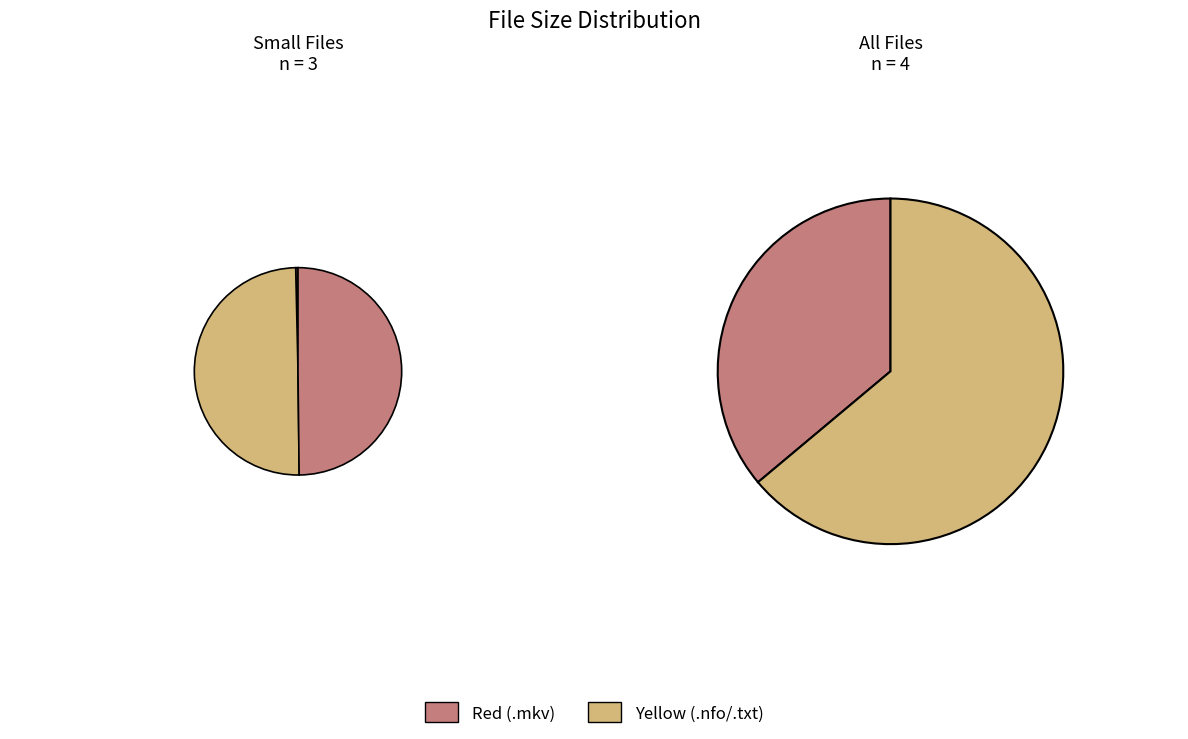

Do aaf-bb.s03e02.720p.mkv and www.Torrentday.com.txt together represent more than half of the pie?

Yes